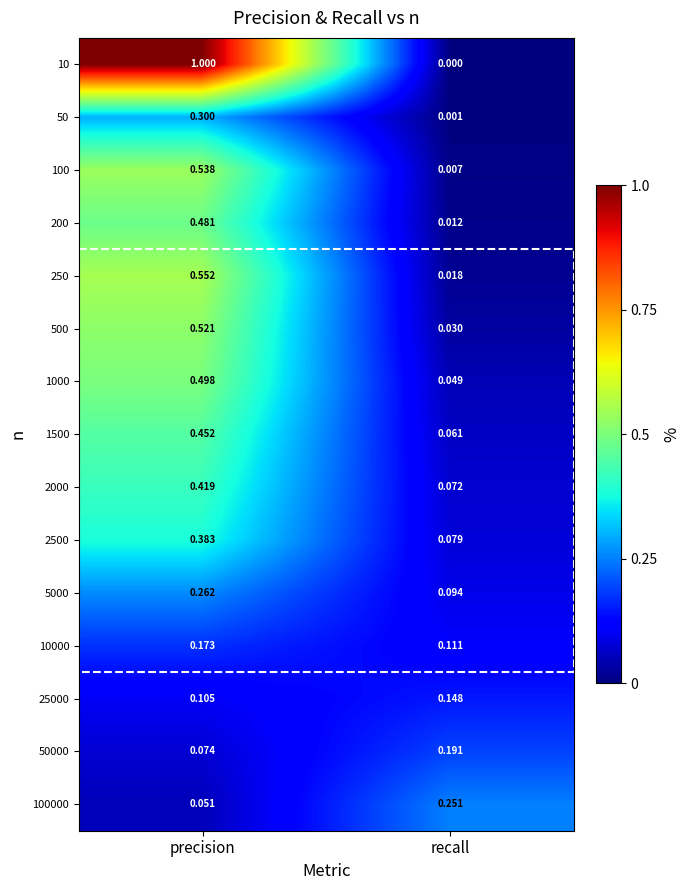

At which category does the chart reach its minimum across all series?

recall